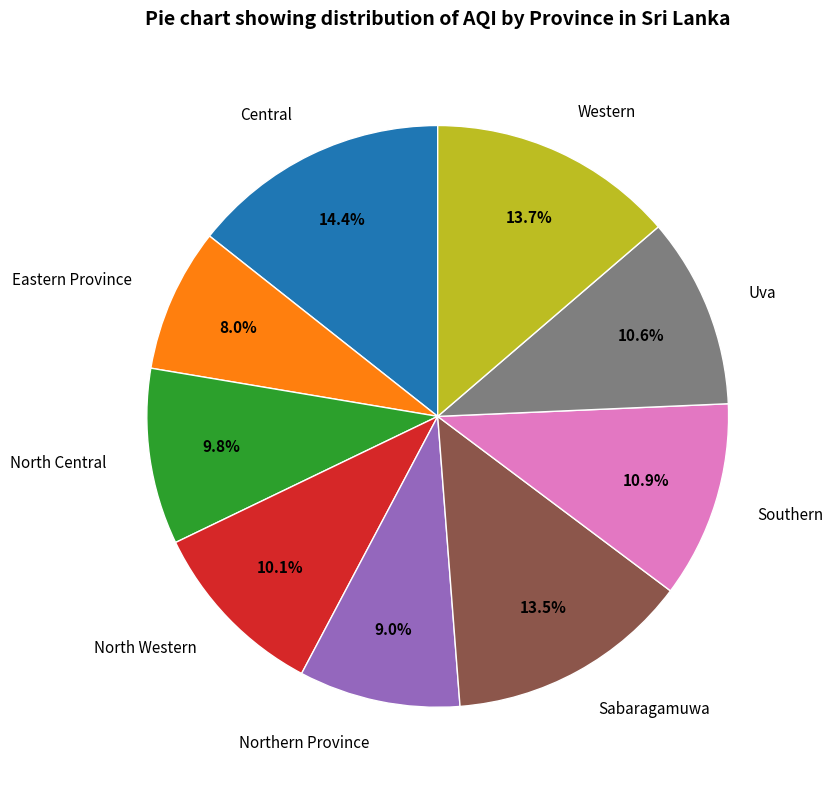

What percentage is the Western slice, to the nearest percent?

14%